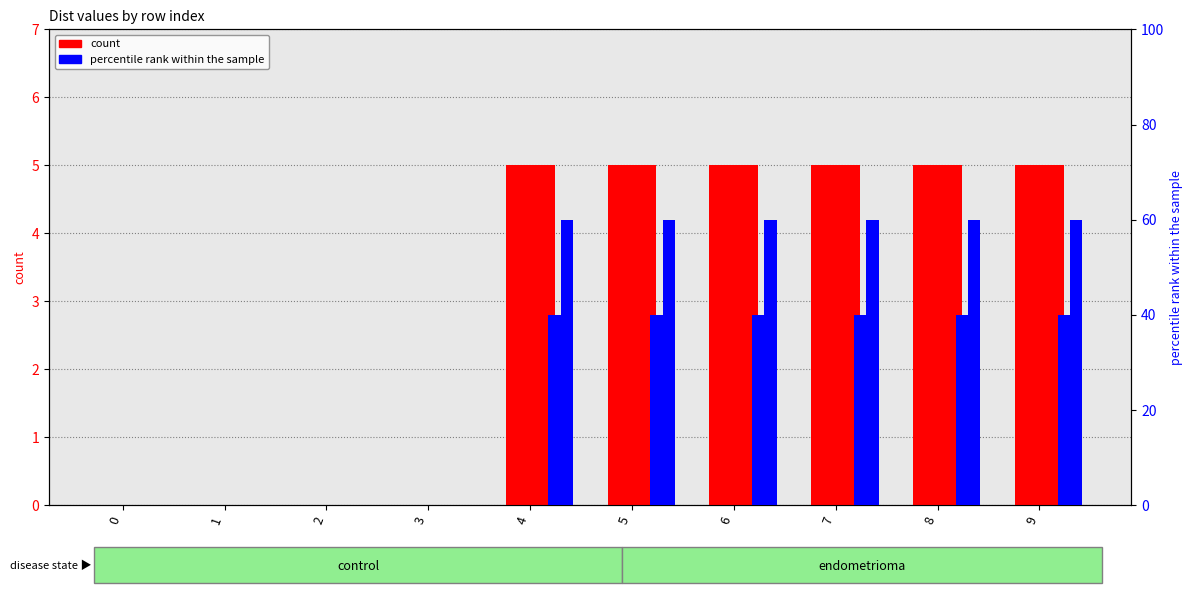

What is the value of the Dist_0002 bar at the 9th from the left?

5